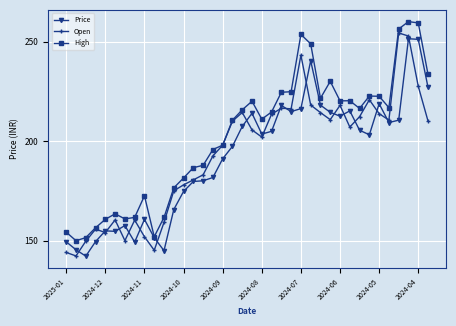

What is the greatest value displayed?

260.0